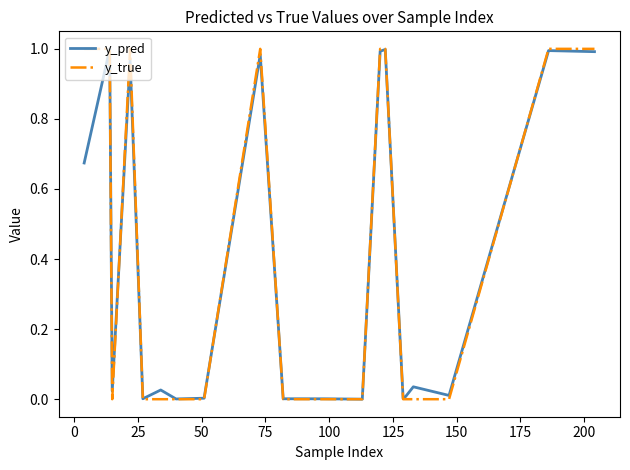

What are all the series names shown in the legend?

y_pred, y_true